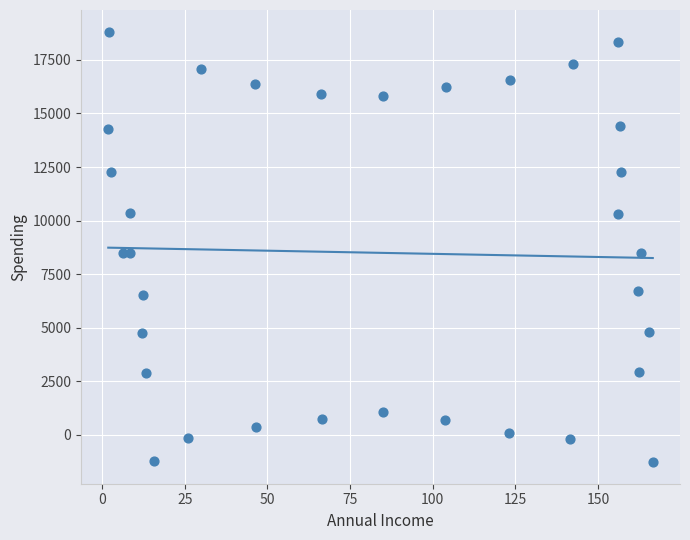

What is the range of Y values (max minus min)?

20110.9